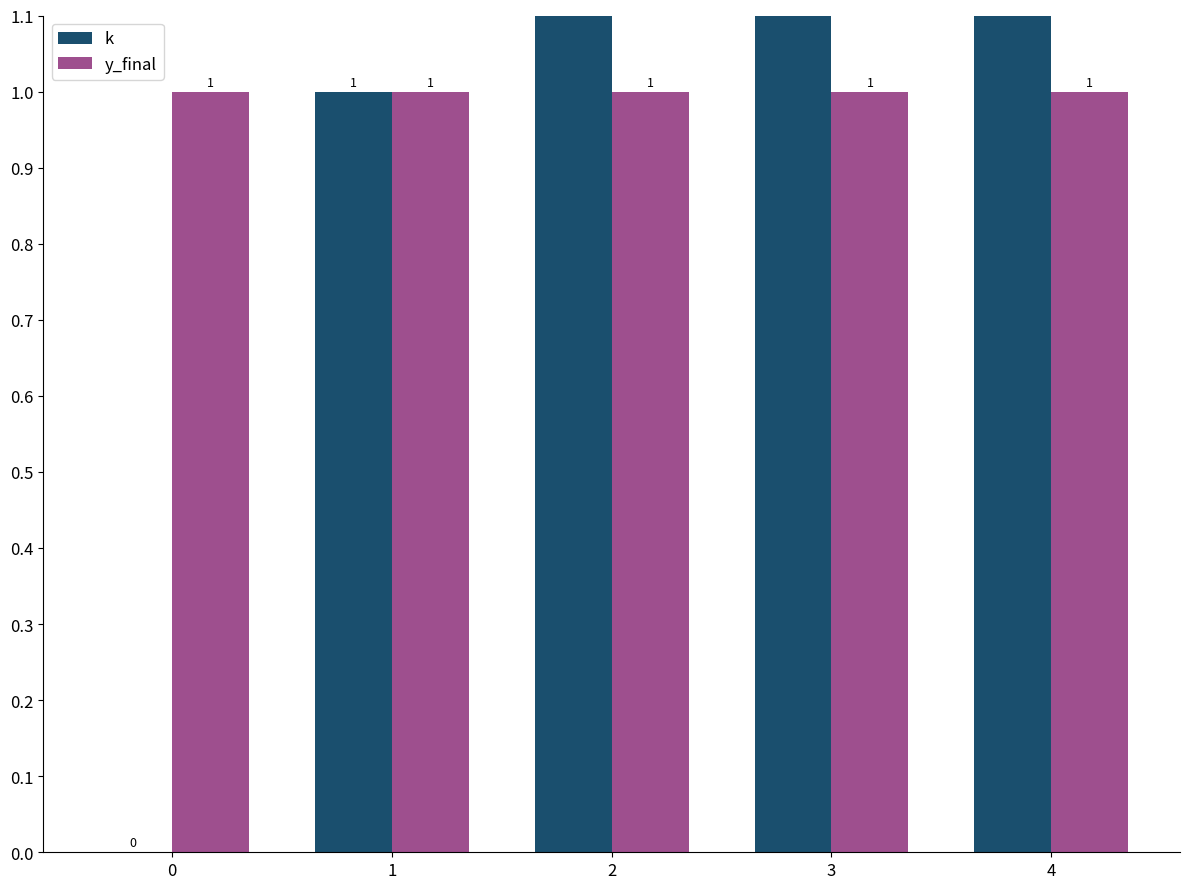

At how many categories does at least one series exceed 2?

2